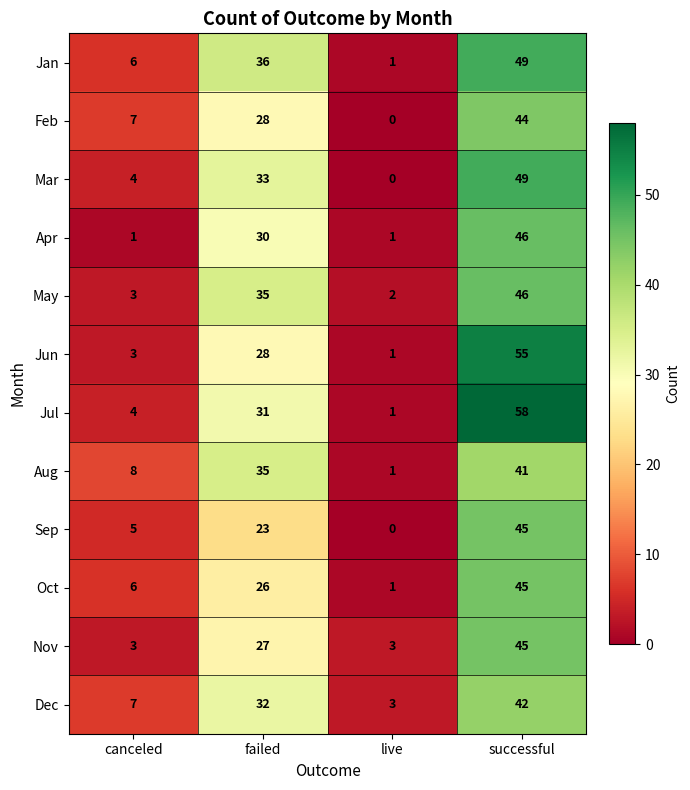

Which series changed the most between failed and live?

Jan